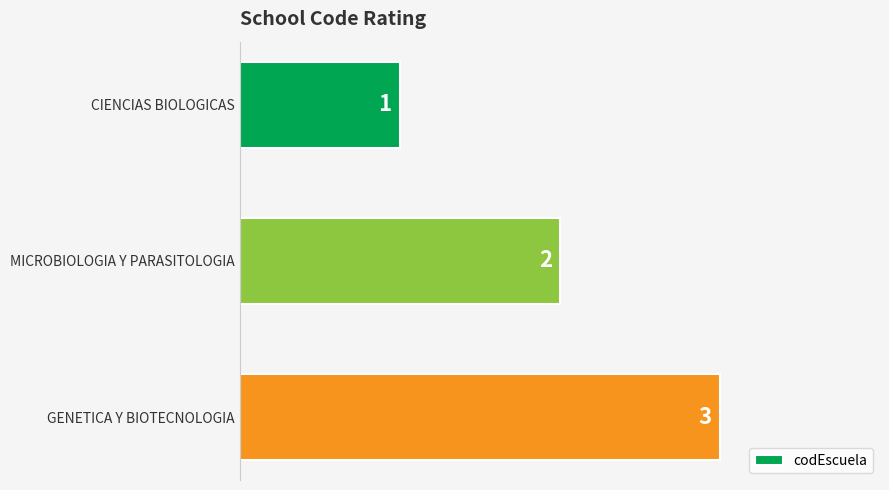

Count the values in the range 1 to 3.

3